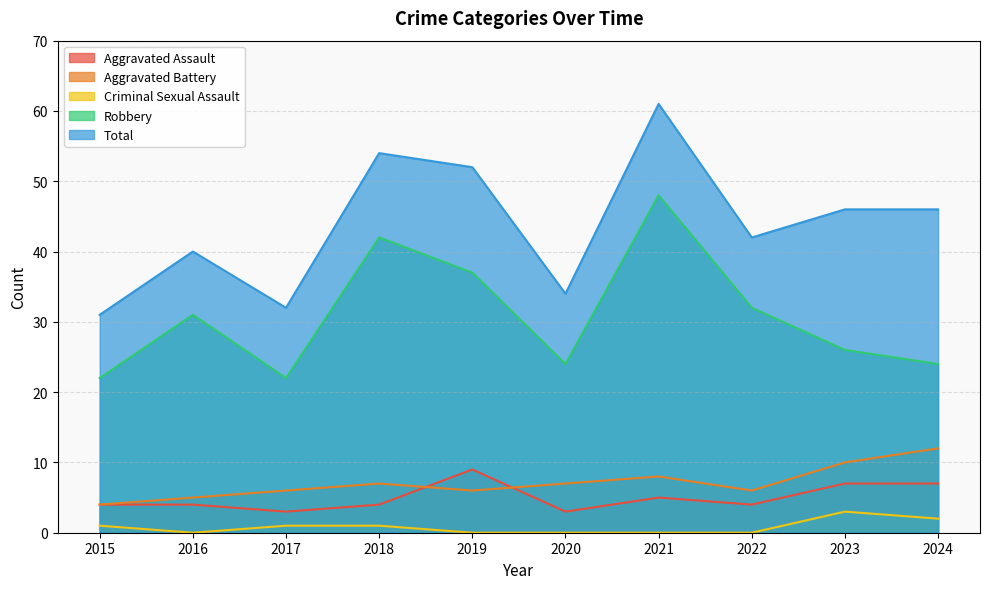

Reading left to right, extract all data points from this chart.

Aggravated Assault: 2015=4	2016=4	2017=3	2018=4	2019=9	2020=3	2021=5	2022=4	2023=7	2024=7
Aggravated Battery: 2015=4	2016=5	2017=6	2018=7	2019=6	2020=7	2021=8	2022=6	2023=10	2024=12
Criminal Sexual Assault: 2015=1	2016=0	2017=1	2018=1	2019=0	2020=0	2021=0	2022=0	2023=3	2024=2
Robbery: 2015=22	2016=31	2017=22	2018=42	2019=37	2020=24	2021=48	2022=32	2023=26	2024=24
Total: 2015=31	2016=40	2017=32	2018=54	2019=52	2020=34	2021=61	2022=42	2023=46	2024=46